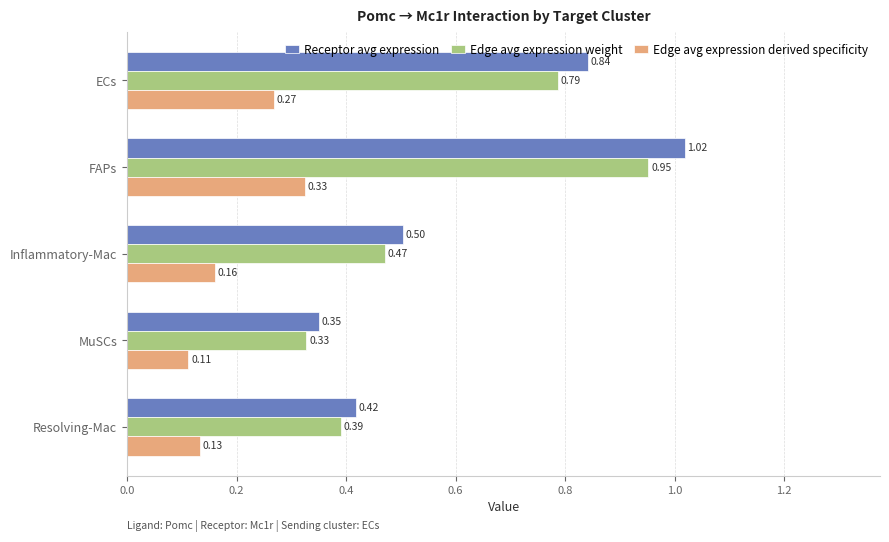

Count the number of categories in the chart.

5